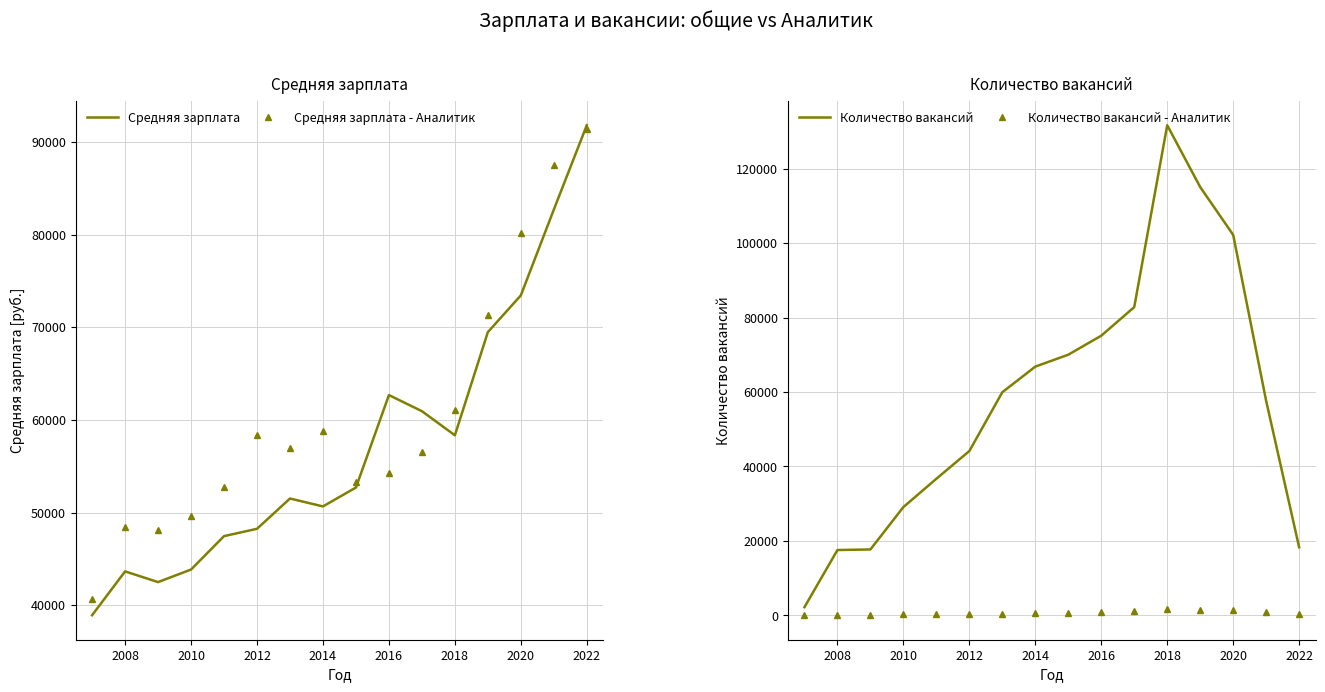

Is it true that Средняя зарплата equals 109498 at 2020?

False